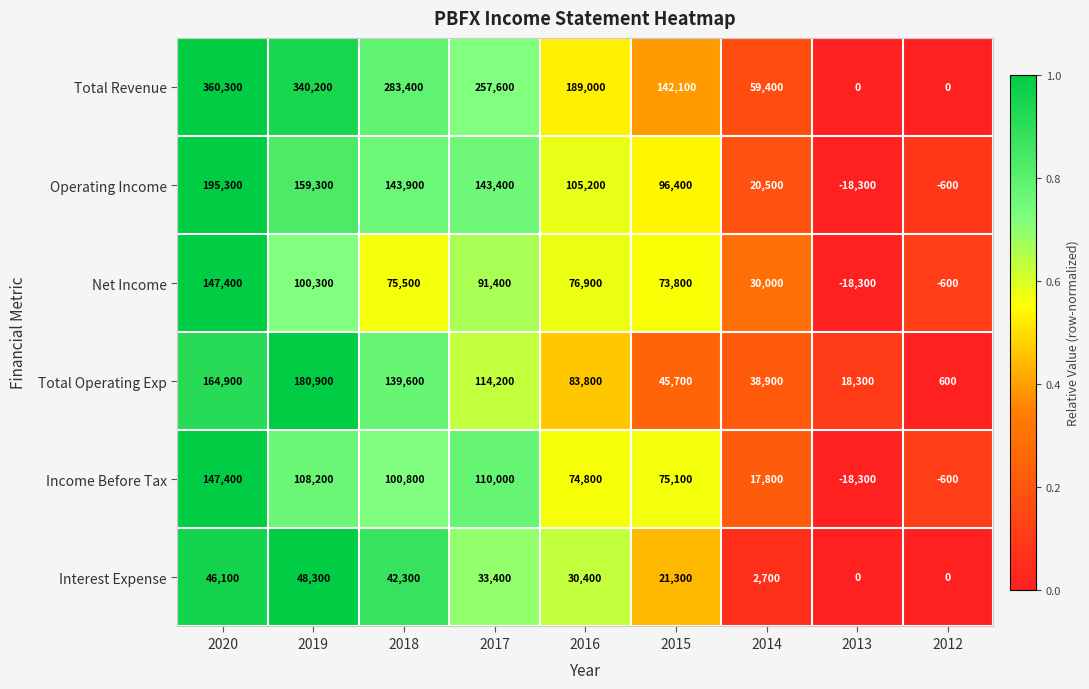

What is the total value across all series at 2015?

454400